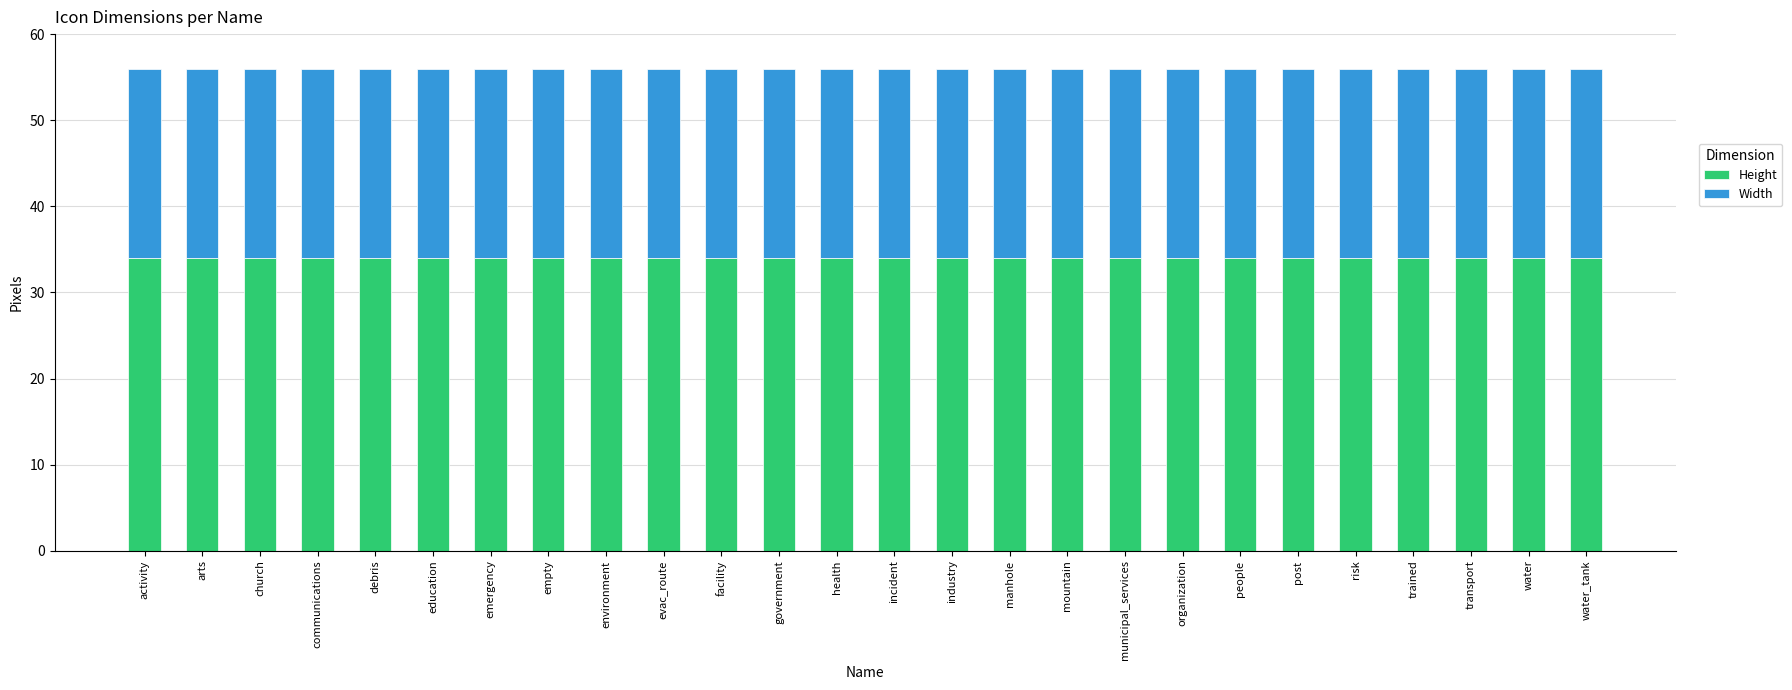

True or false: Height has a value of 34 at education.

True